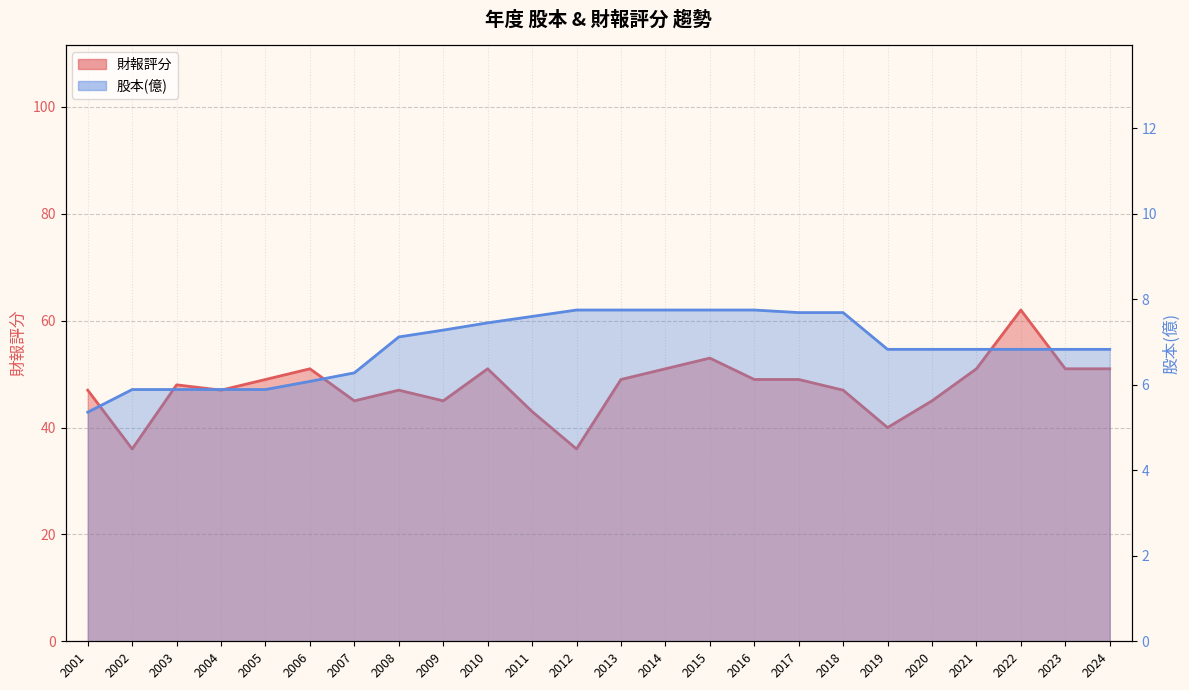

What is the minimum value for 財報評分?

36.0